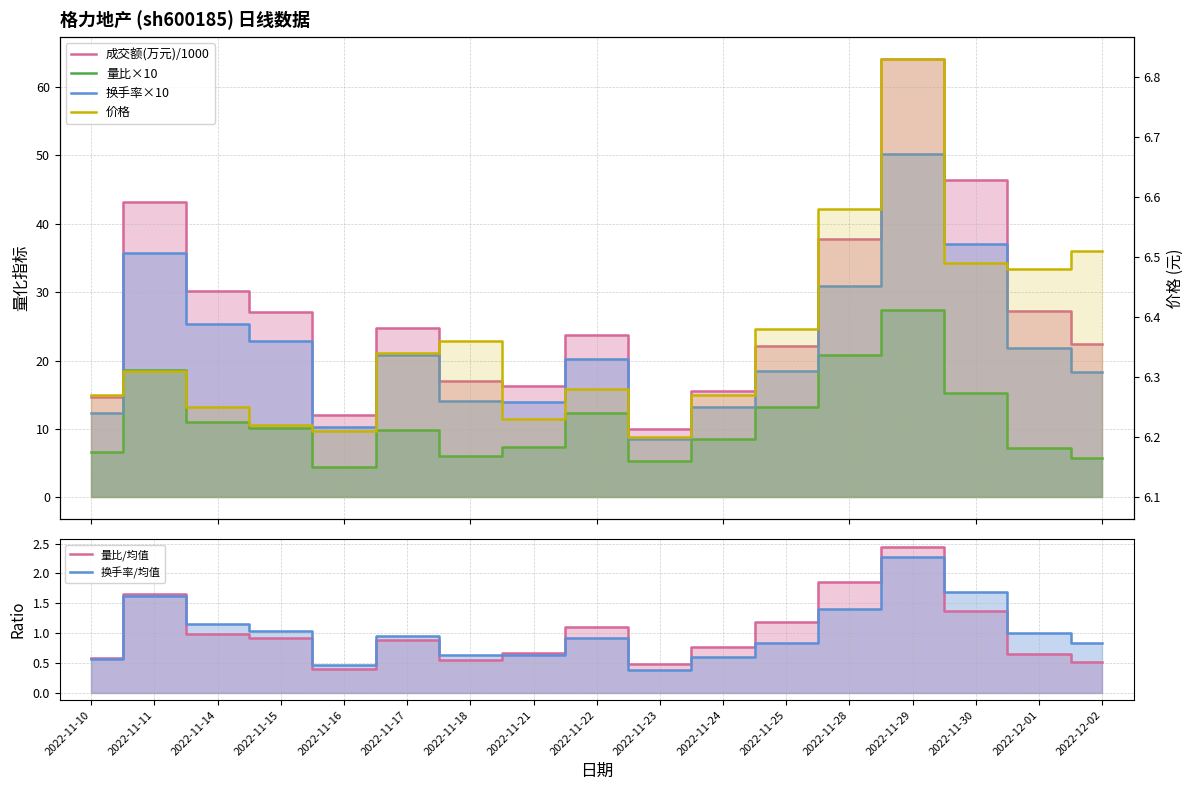

What is the sum of the 换手率/均值 values at 2022-11-23 and 2022-11-11?

2.0